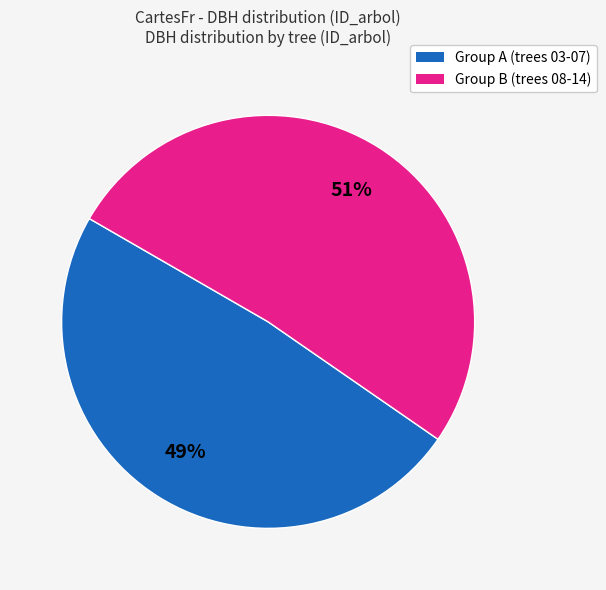

Does any single category account for the majority?

Yes